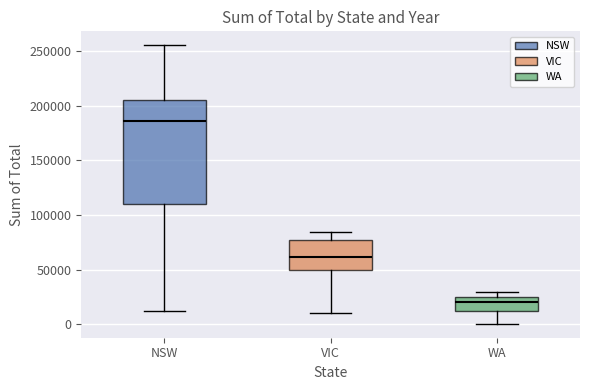

Reading left to right, transcribe this box plot: for each box, give where its median line is, the range the box spans, and where its two whiskers end, as read against the y-axis. The values are not printed on the chart, so give them approximately, as read against the axis.

NSW: median 185000, box 110000 to 205000, whiskers 10000 to 255000
VIC: median 60000, box 50000 to 75000, whiskers 10000 to 85000
WA: median 20000, box 10000 to 25000, whiskers 0 to 30000